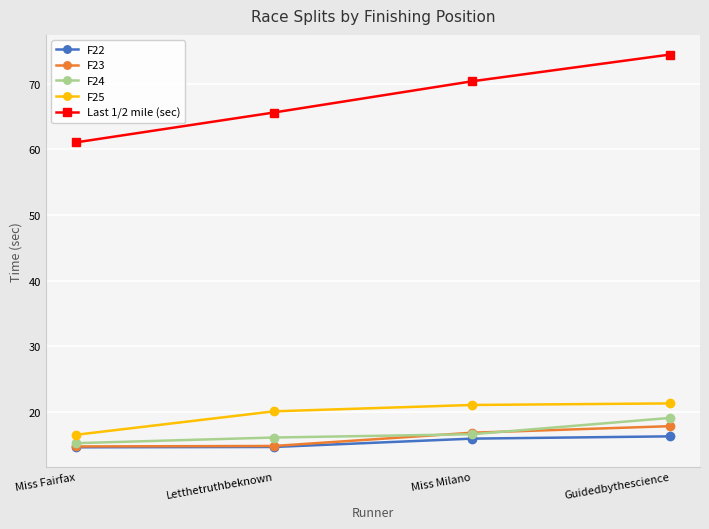

Which series has the largest total across all categories?

Last 1/2 mile (sec)